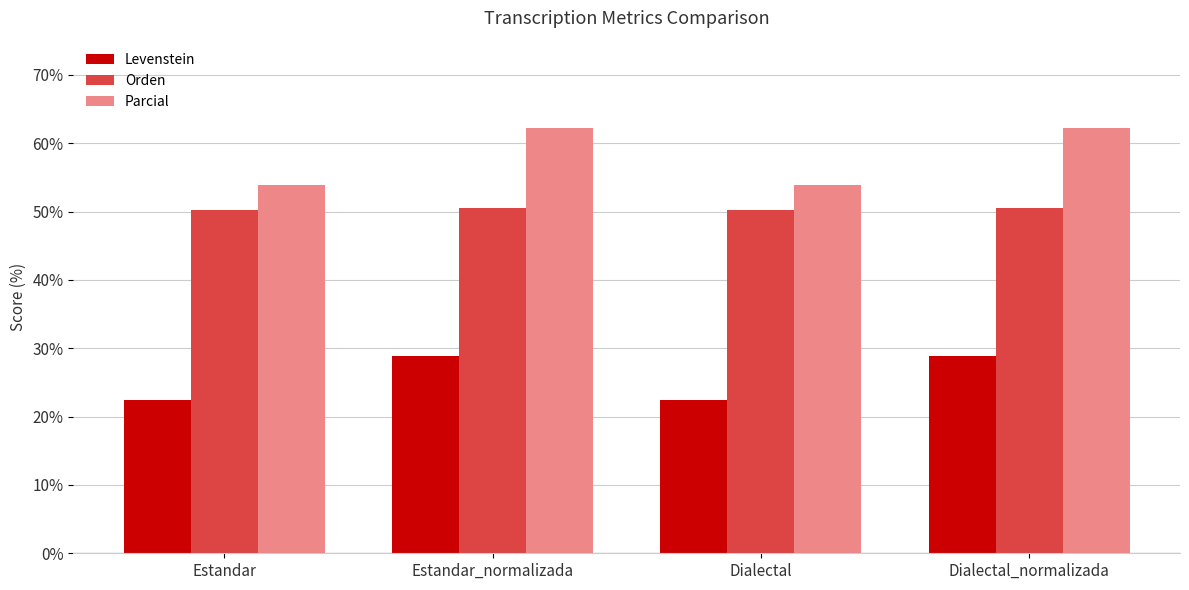

Are the bars horizontal?

No